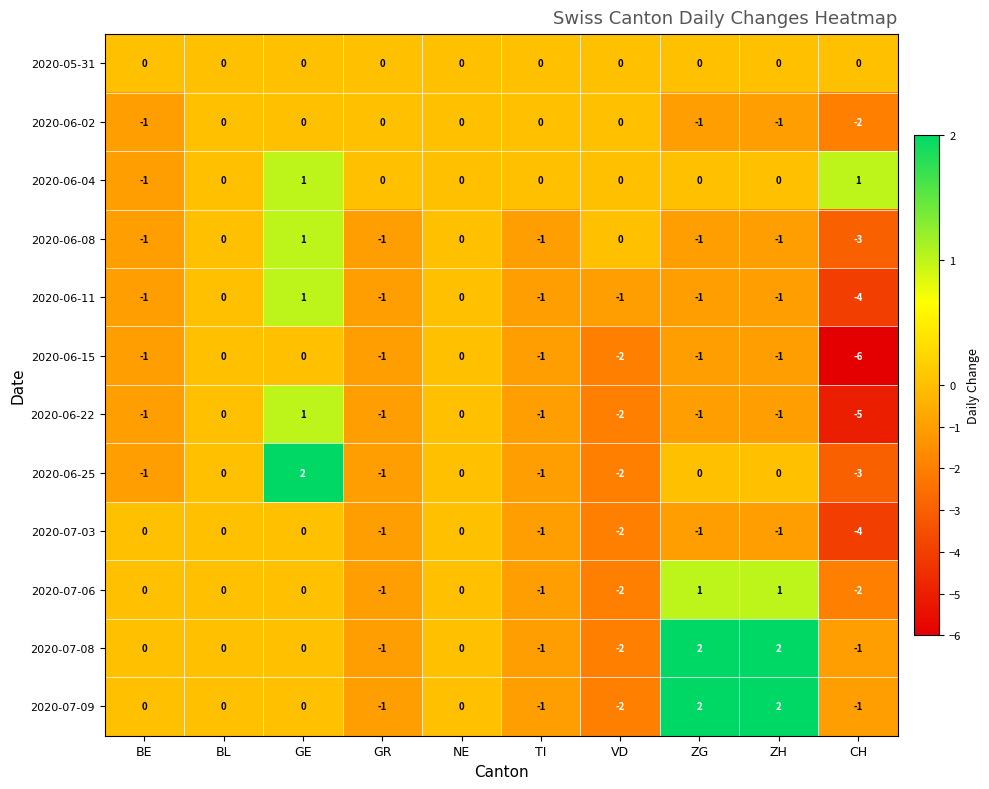

Count the 2020-06-25 values in the range -1 to 0.

7